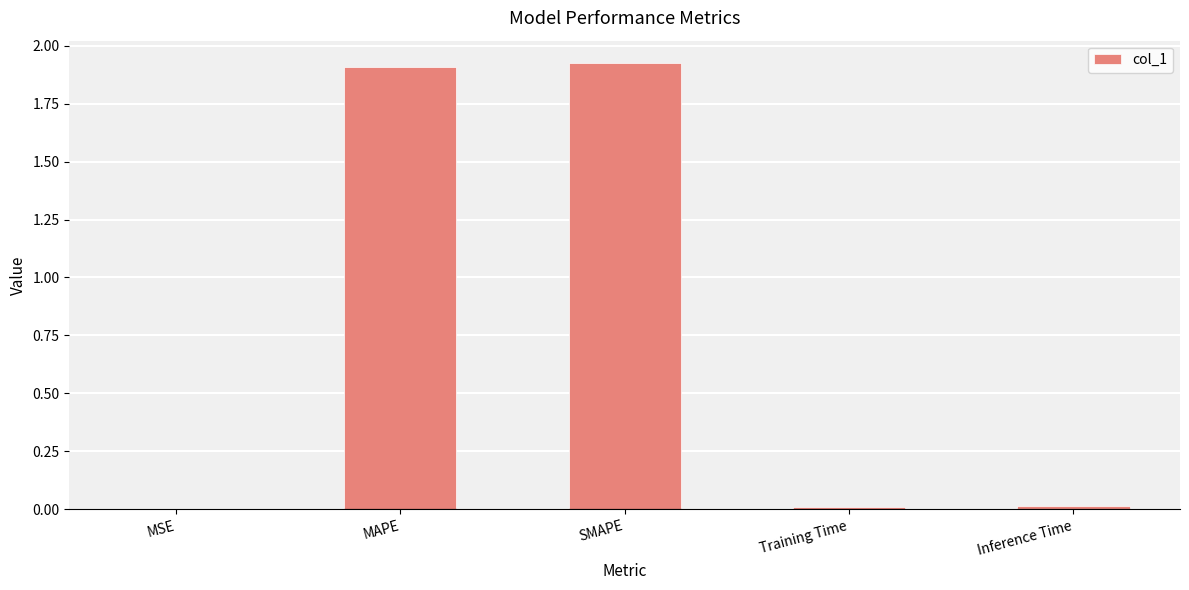

What is the ratio of the value at SMAPE to the value at MAPE?

1.0